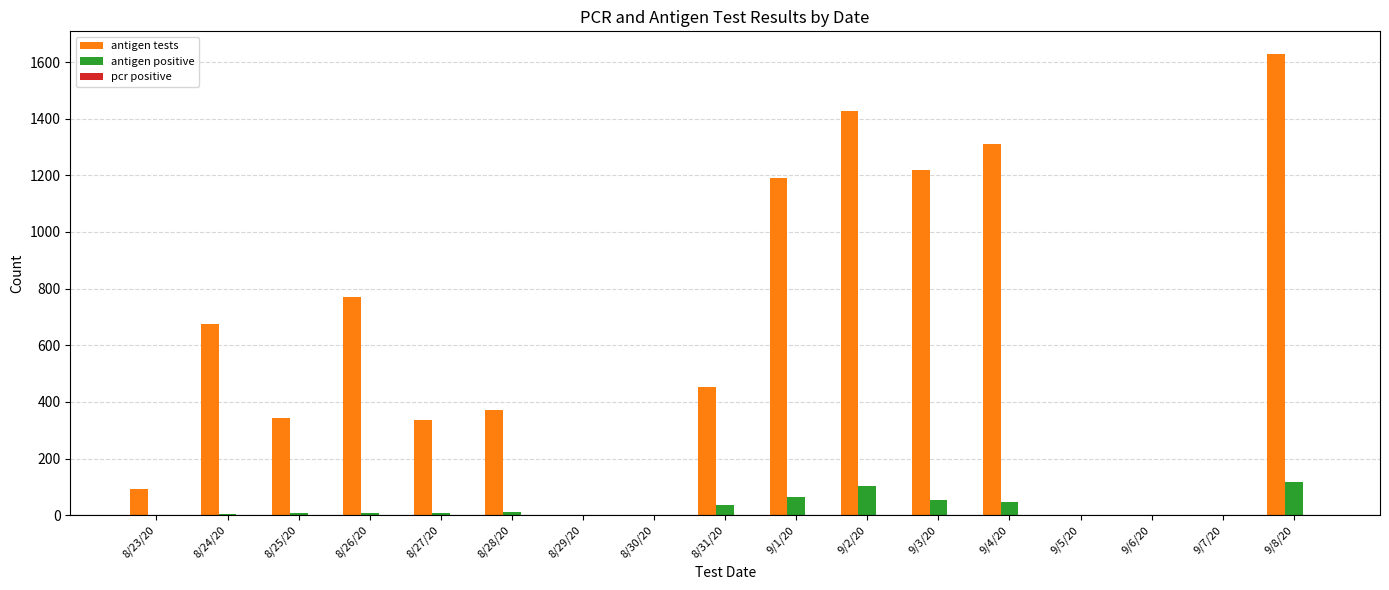

Which series has the largest total across all categories?

antigen tests